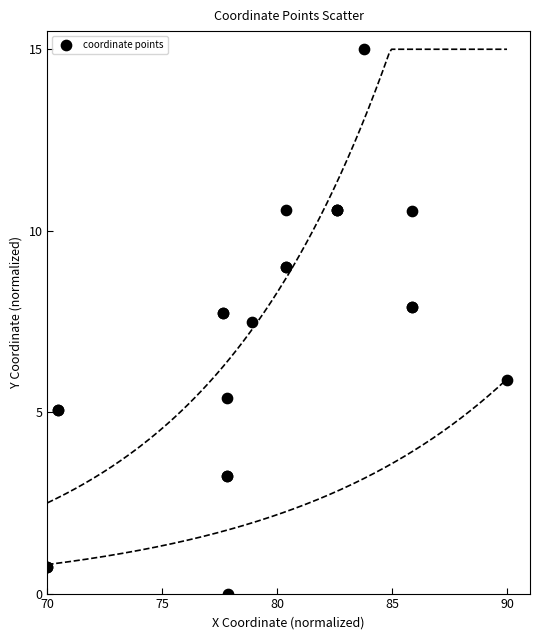

What Y value in the scatter plot is closest to 7?

7.5